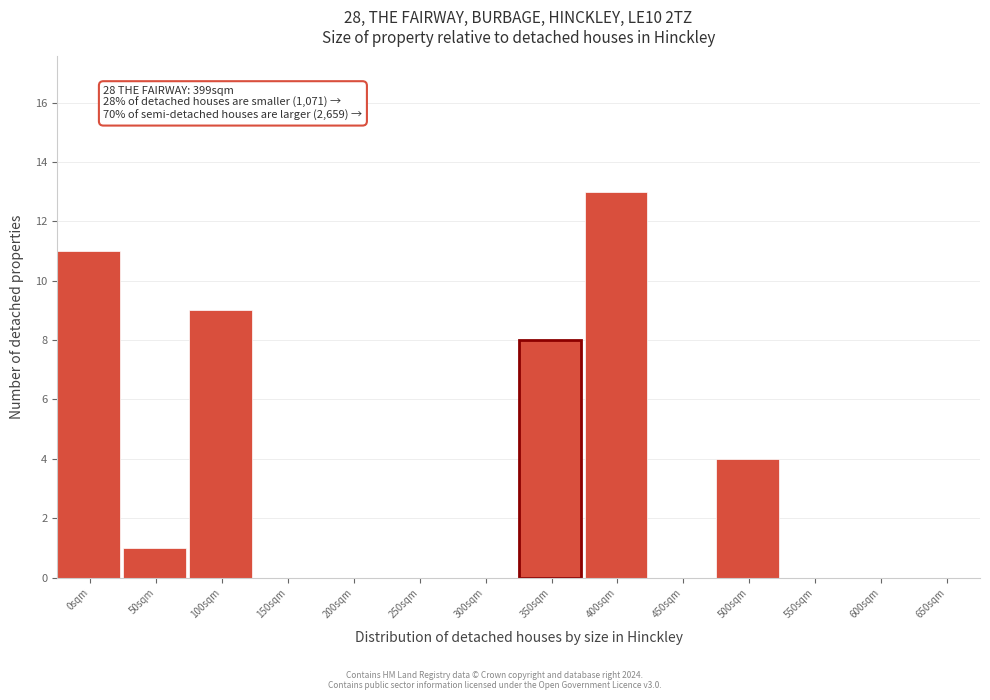

Reading right to left, extract all data points from this chart.

650sqm=0	600sqm=0	550sqm=0	500sqm=4	450sqm=0	400sqm=13	350sqm=8	300sqm=0	250sqm=0	200sqm=0	150sqm=0	100sqm=9	50sqm=1	0sqm=11